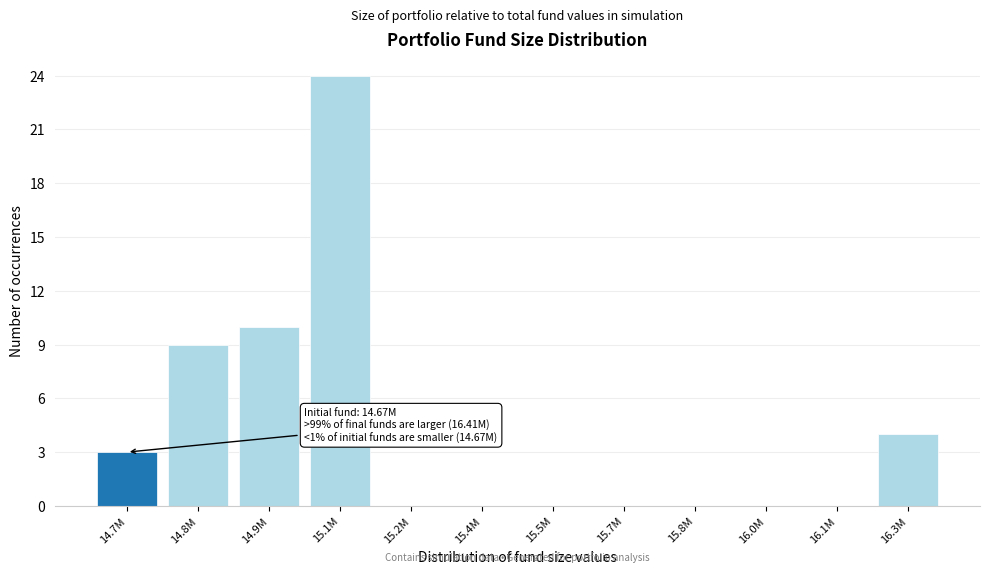

Reading left to right, list all the values displayed in this chart.

14.7M=3	14.8M=9	14.9M=10	15.1M=24	15.2M=0	15.4M=0	15.5M=0	15.7M=0	15.8M=0	16.0M=0	16.1M=0	16.3M=4